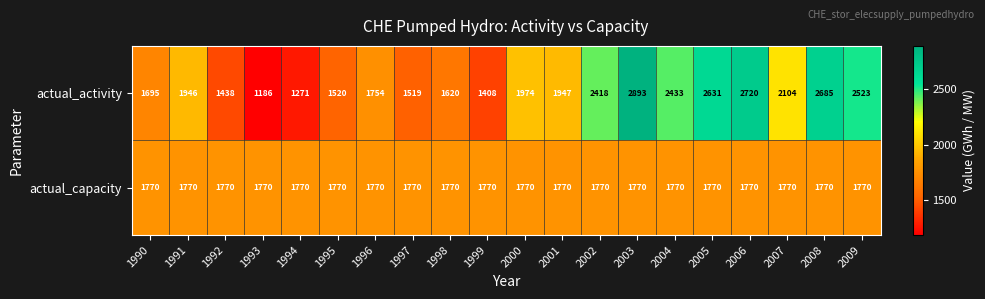

At how many categories does at least one series exceed 2749?

1